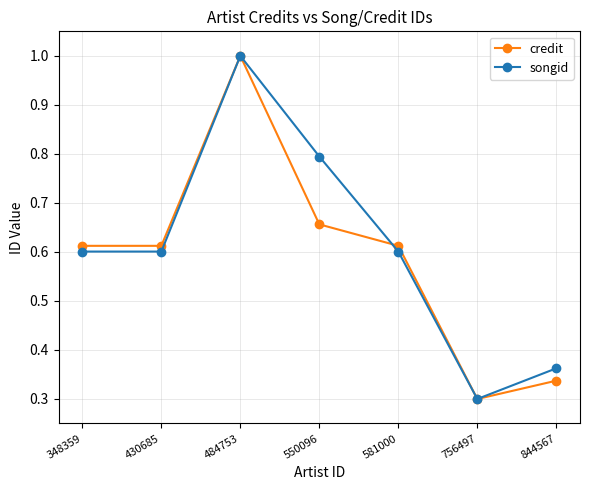

At which category is the sum across all series the highest?

484753